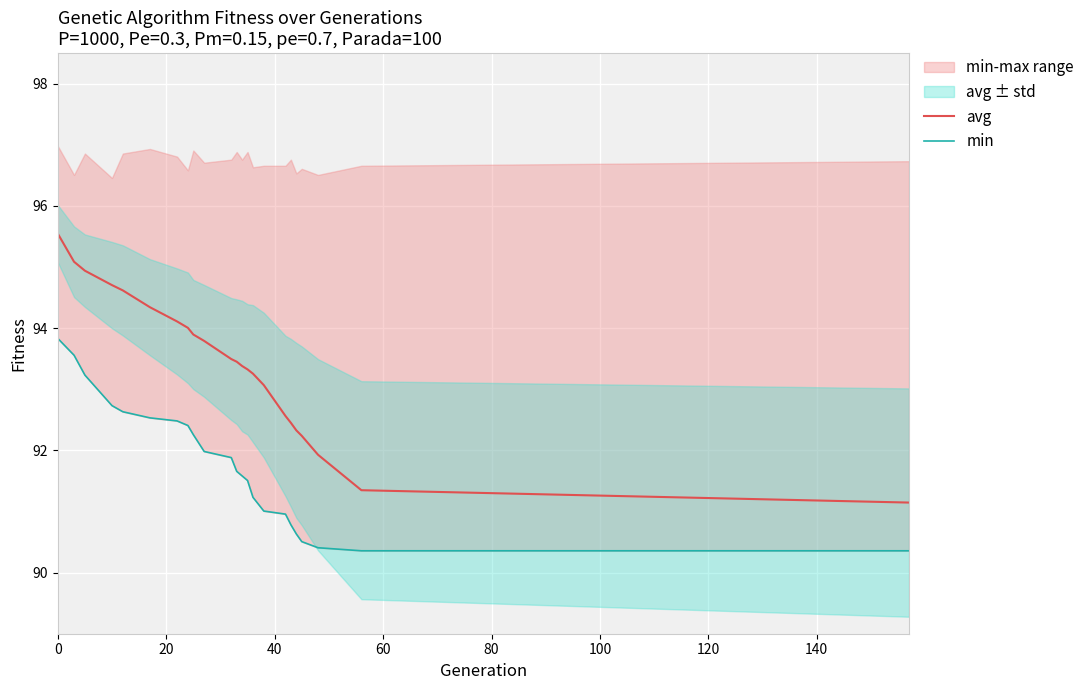

What is the spread (max minus min) of values at 20?

1.5